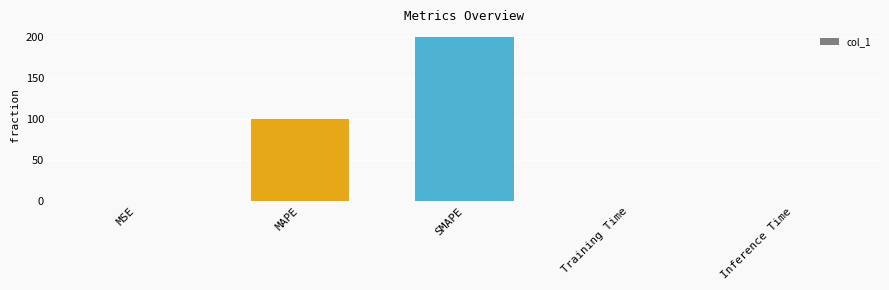

What is the sum of the values at MAPE and SMAPE?

300.0